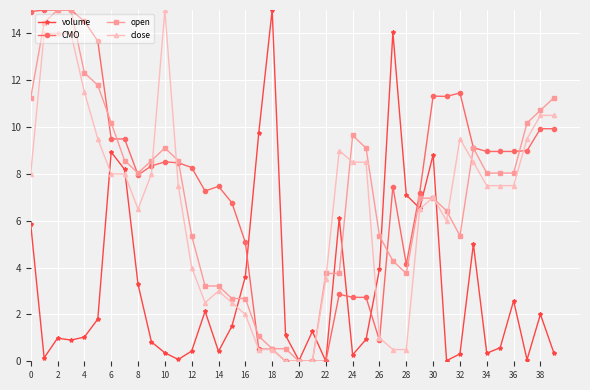

What is the value of the open point at the 25th from the left?

9.6